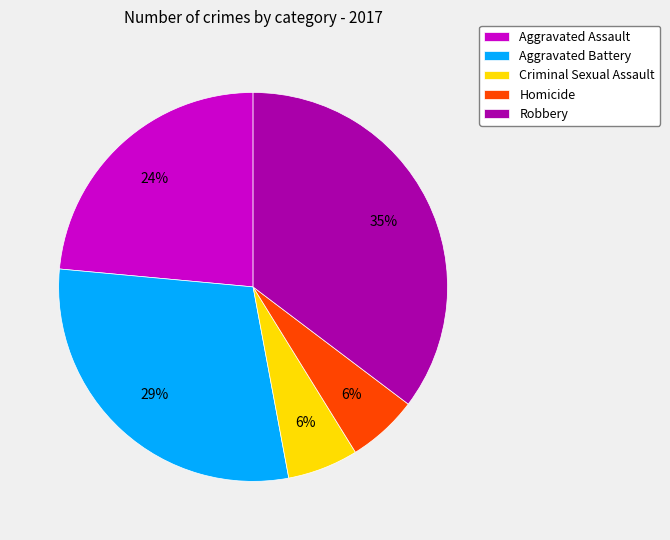

Combined, do Aggravated Battery and Aggravated Assault account for over 50%?

Yes